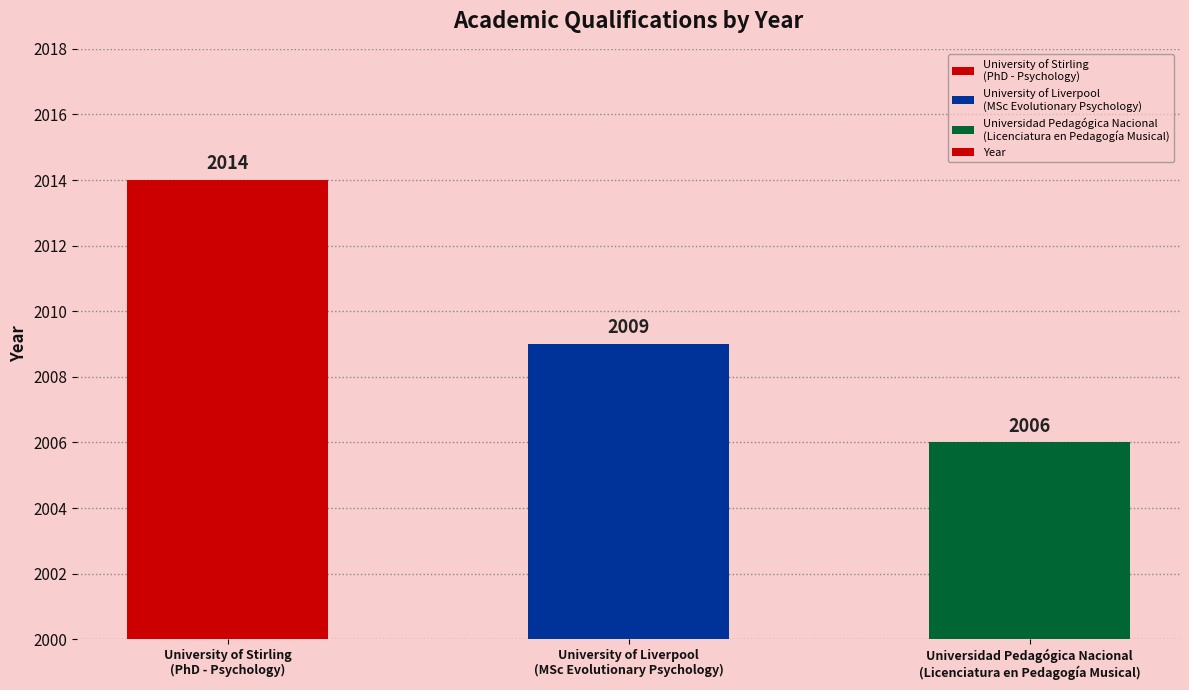

Is it true that the value at Universidad Pedagógica Nacional
(Licenciatura en Pedagogía Musical) is 3163?

False